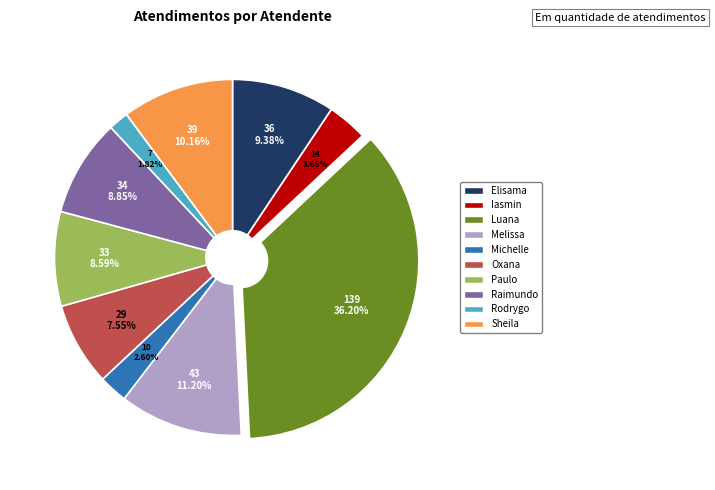

Is there a majority slice in this chart?

No